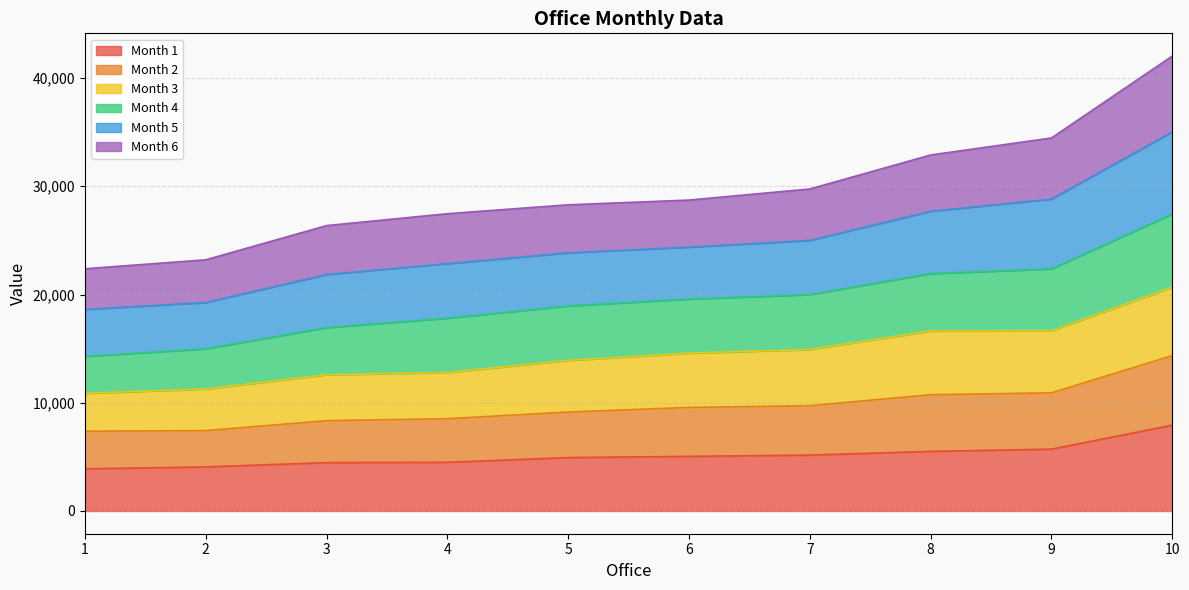

How many data points does each series have?

10